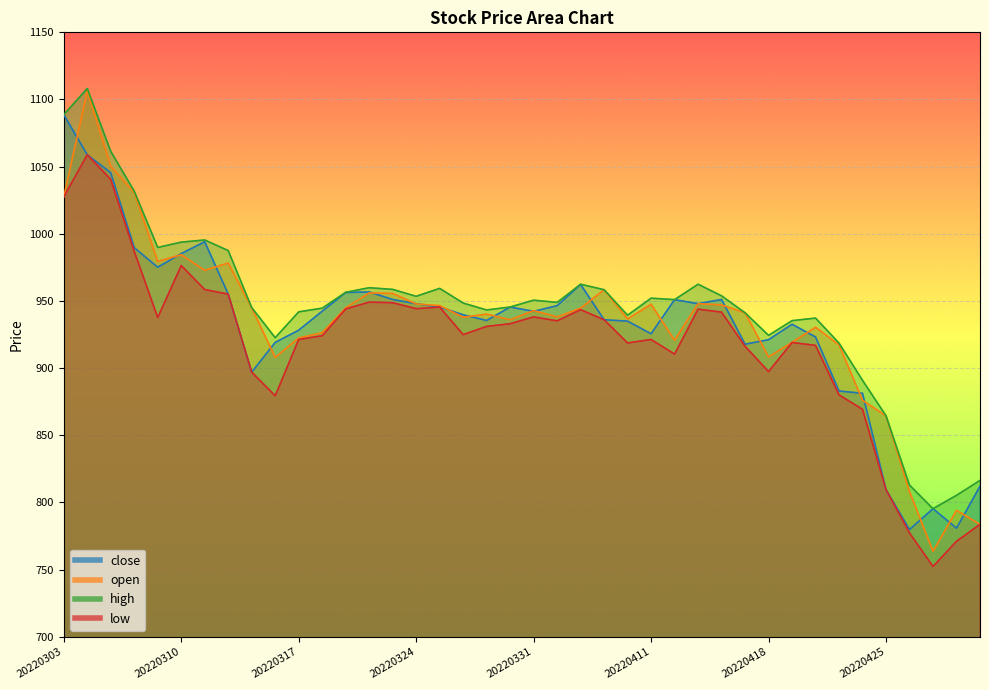

Where is the first local minimum for high?

20220309